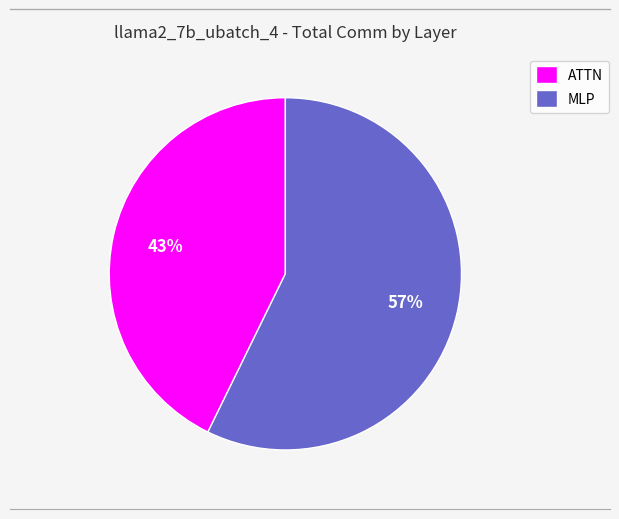

Is the sum of MLP and ATTN greater than half?

Yes